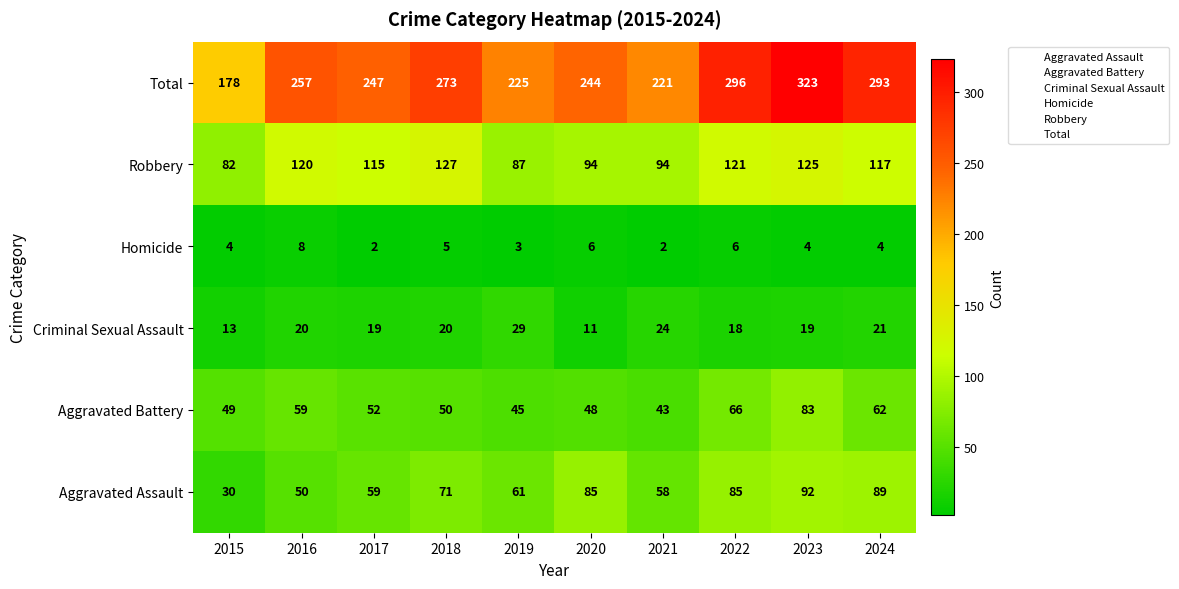

Is it true that Aggravated Assault equals 102 at 2021?

False